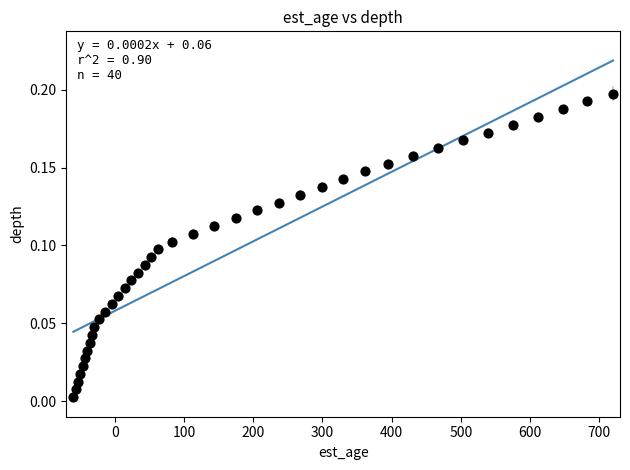

What is the range of X values (max minus min)?

780.0